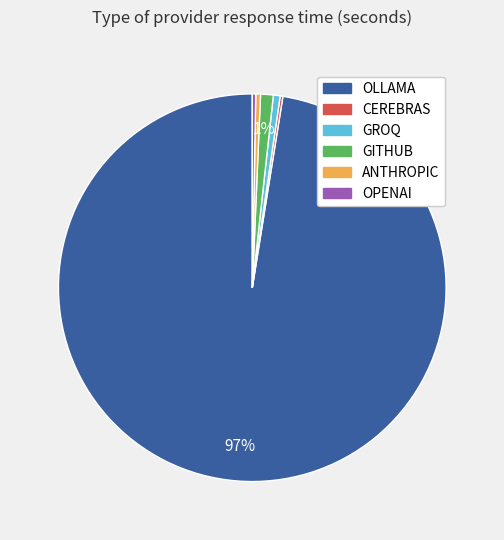

What is the largest slice in the pie chart?

OLLAMA